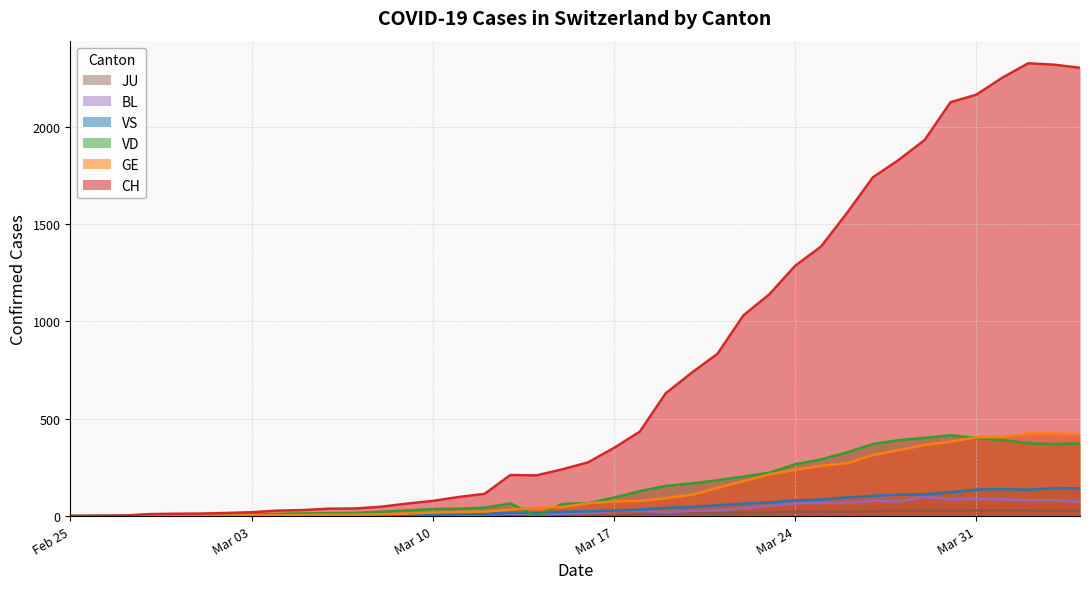

Where is the first local minimum for VD?

2020-03-14